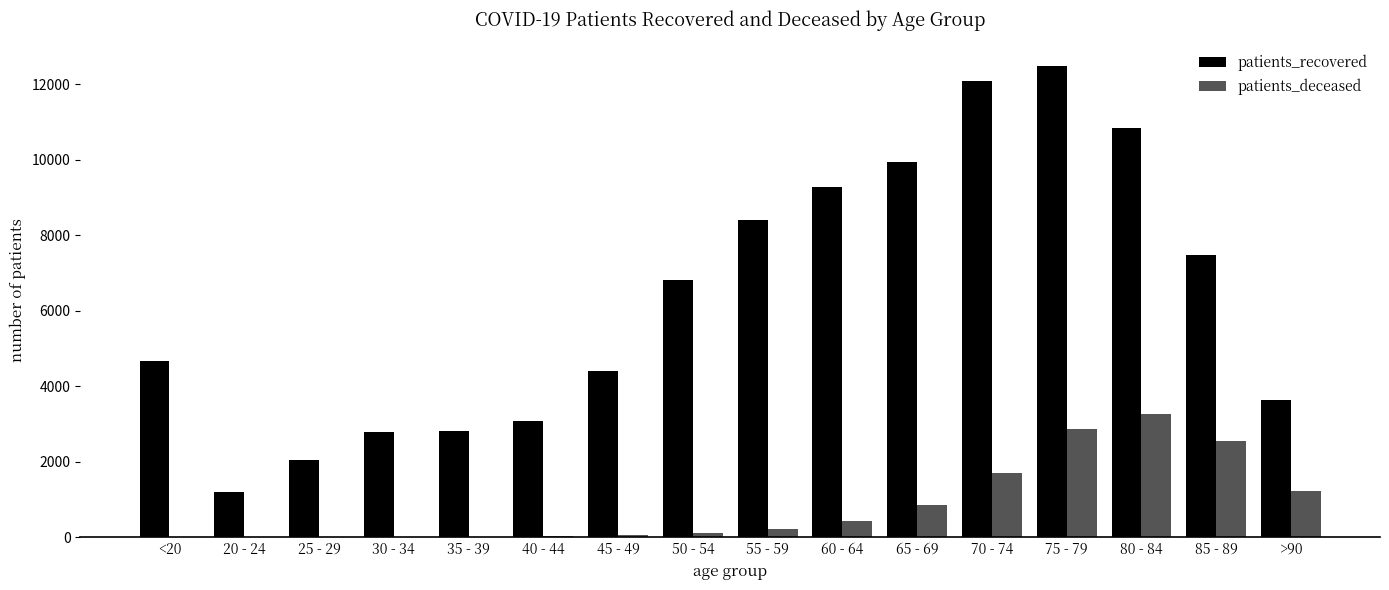

At which category does the chart reach its peak across all series?

75 - 79